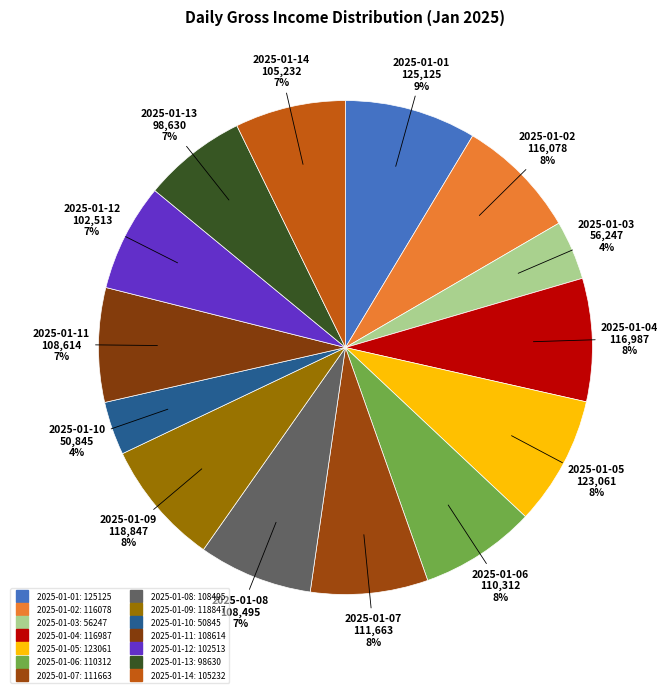

Count the number of slices in the pie.

14